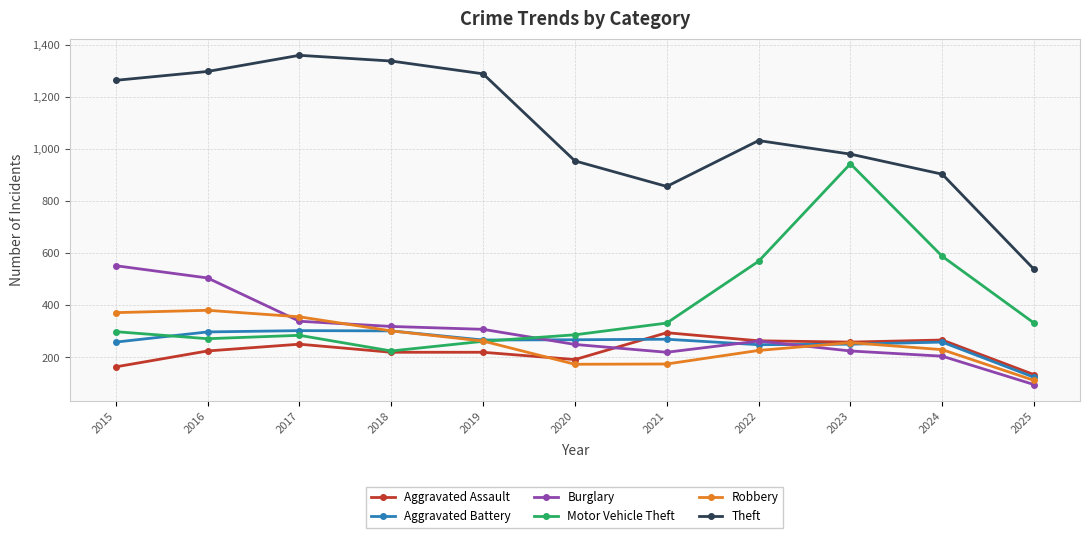

Where do Robbery and Burglary first cross each other?

2016 and 2017